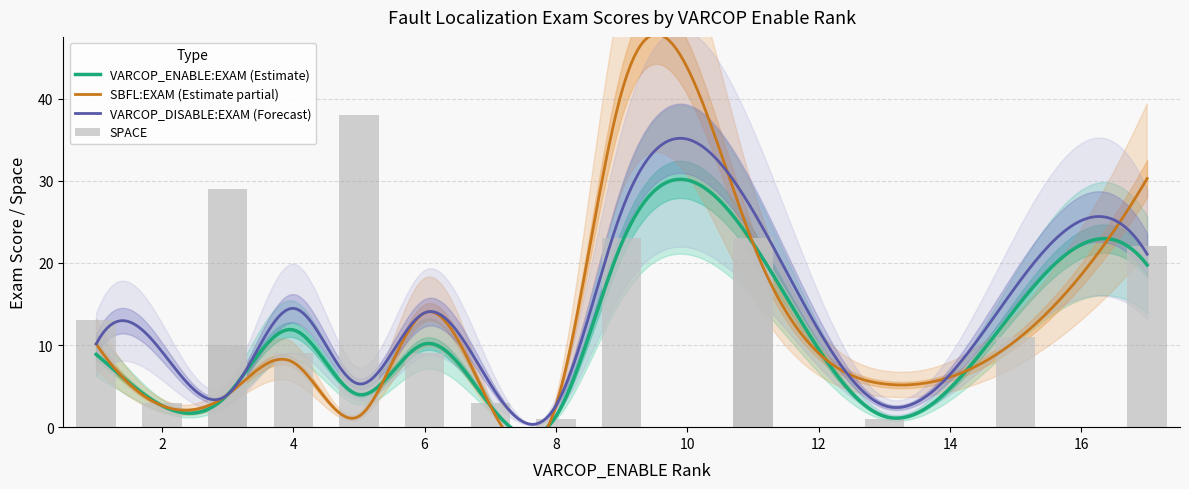

What is the lowest value of the SPACE series?

1.0